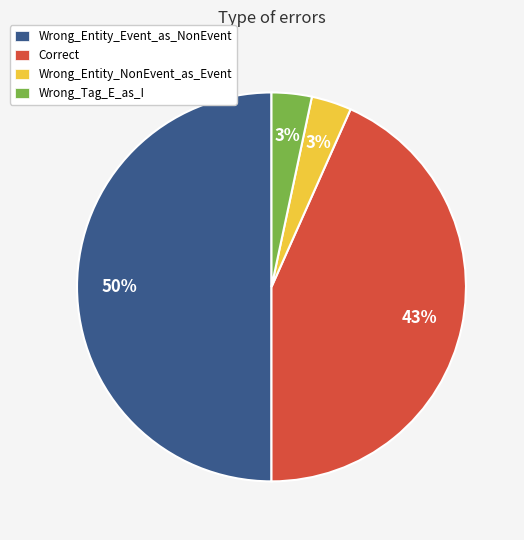

Is it true that Wrong_Entity_NonEvent_as_Event is 3% of the pie?

True